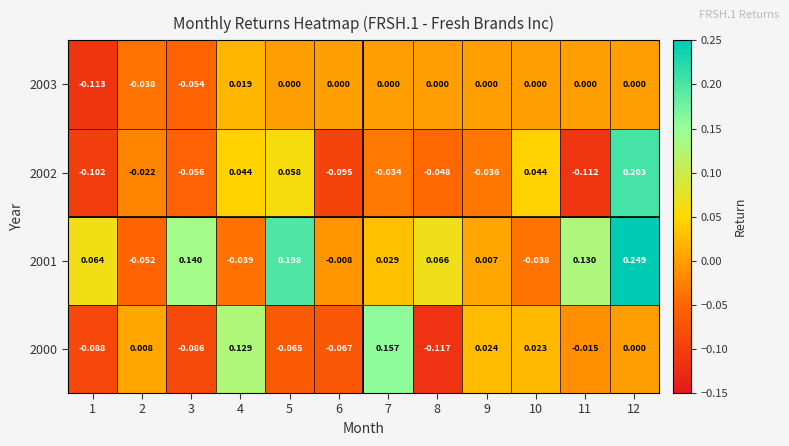

Which series has the largest range (max minus min)?

2002